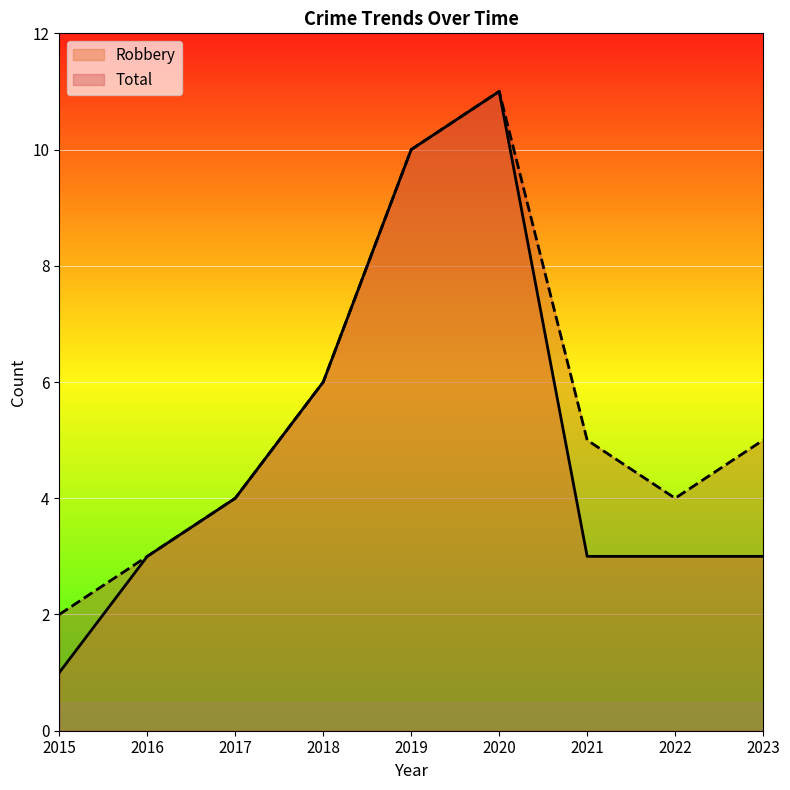

Rank the categories by Total value from lowest to highest.

2015, 2016, 2017, 2022, 2021, 2023, 2018, 2019, 2020